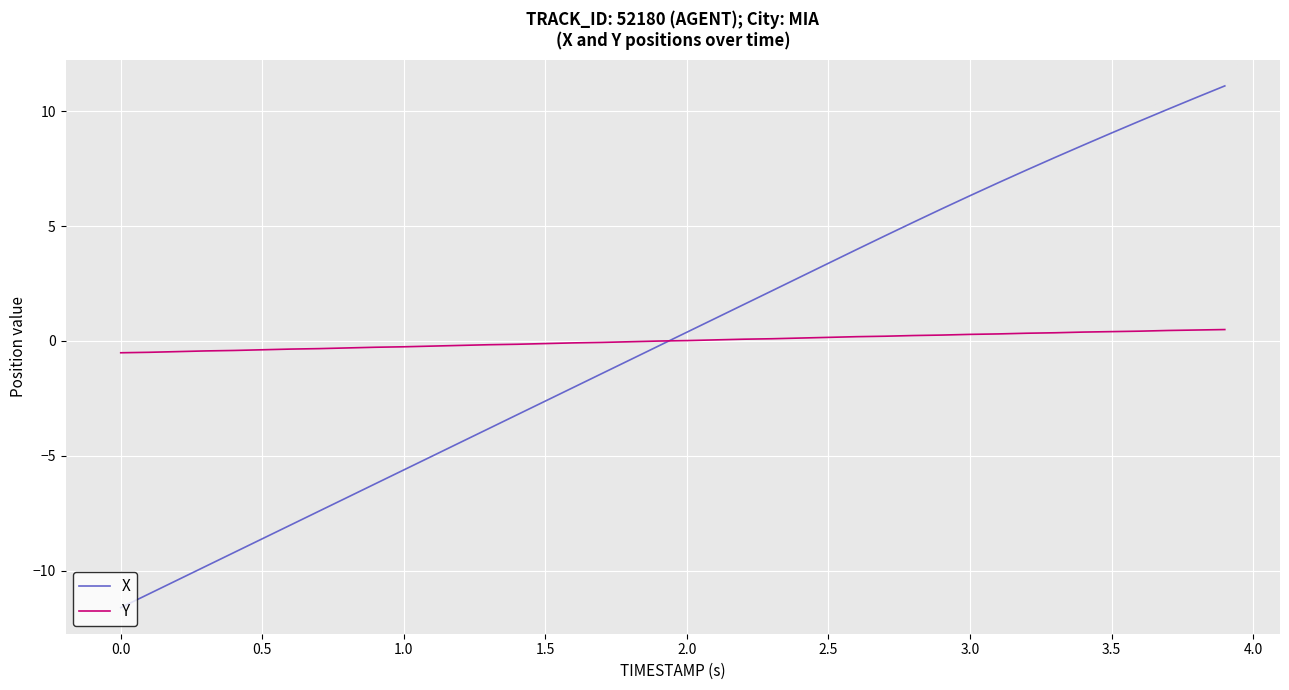

Rank the series by their maximum value, from highest to lowest.

X, Y